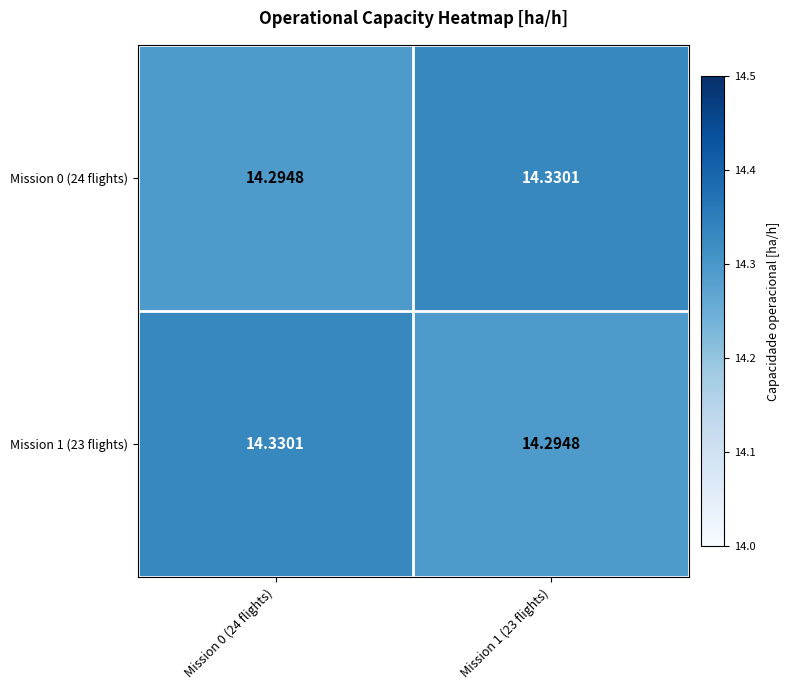

Is the value of Mission 0 (24 flights) at Mission 0 (24 flights) greater than the value of Mission 1 (23 flights) at Mission 0 (24 flights)?

No